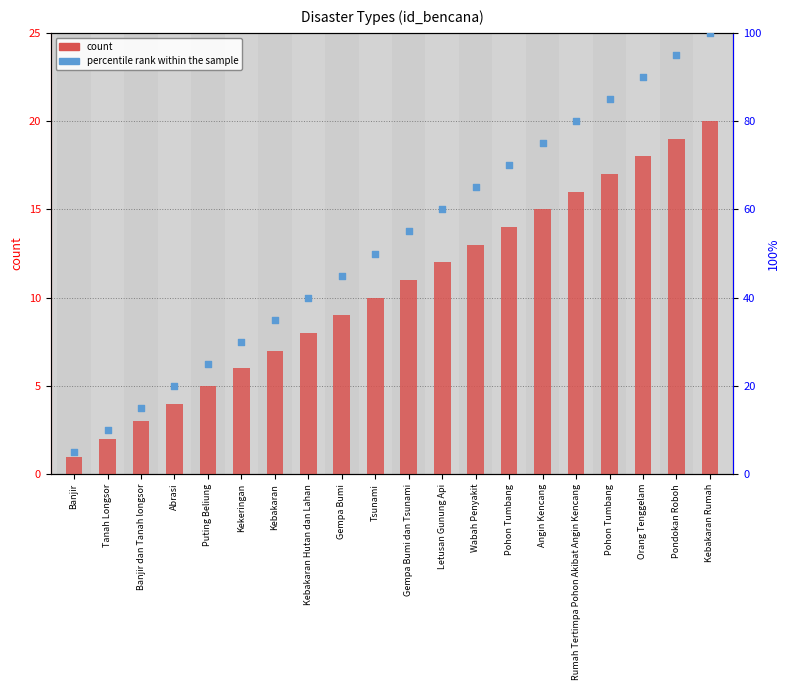

At how many categories does at least one series exceed 71?

6